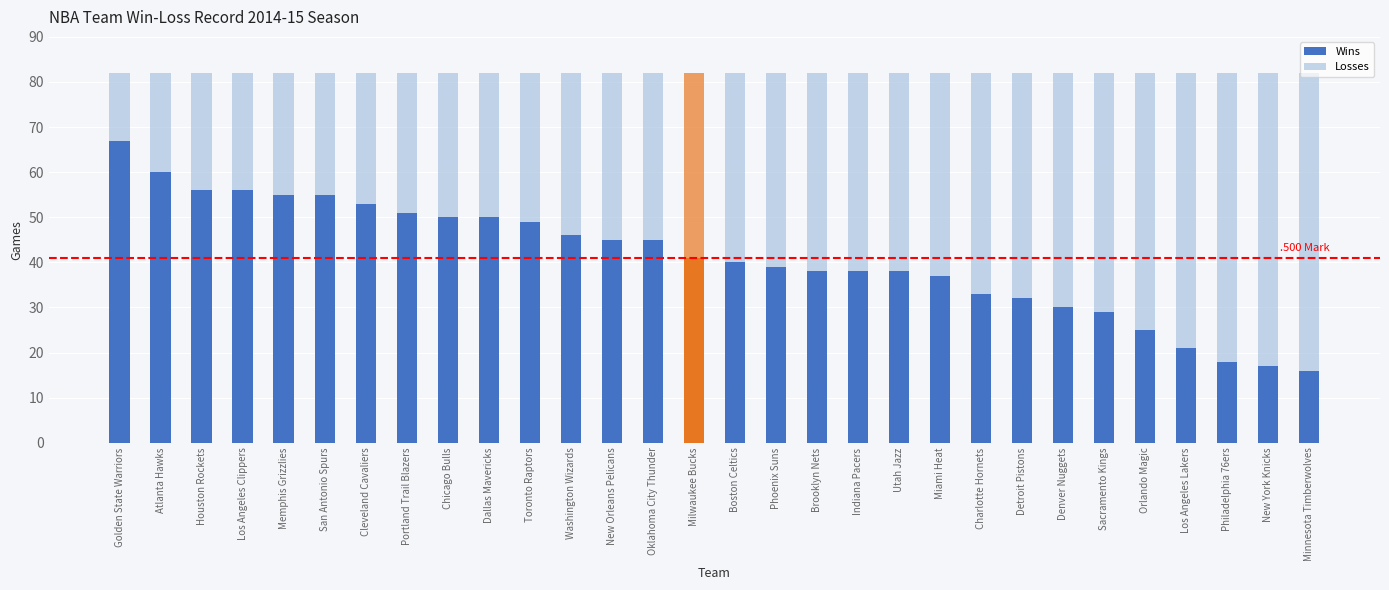

What is the sum of all Losses values?

1230